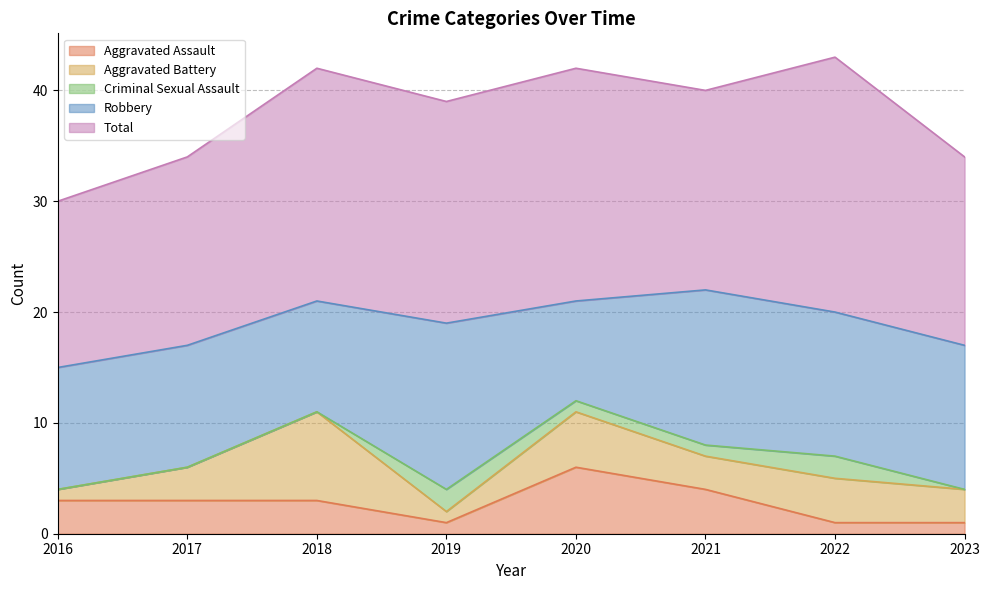

Where is the first local minimum for Robbery?

2018